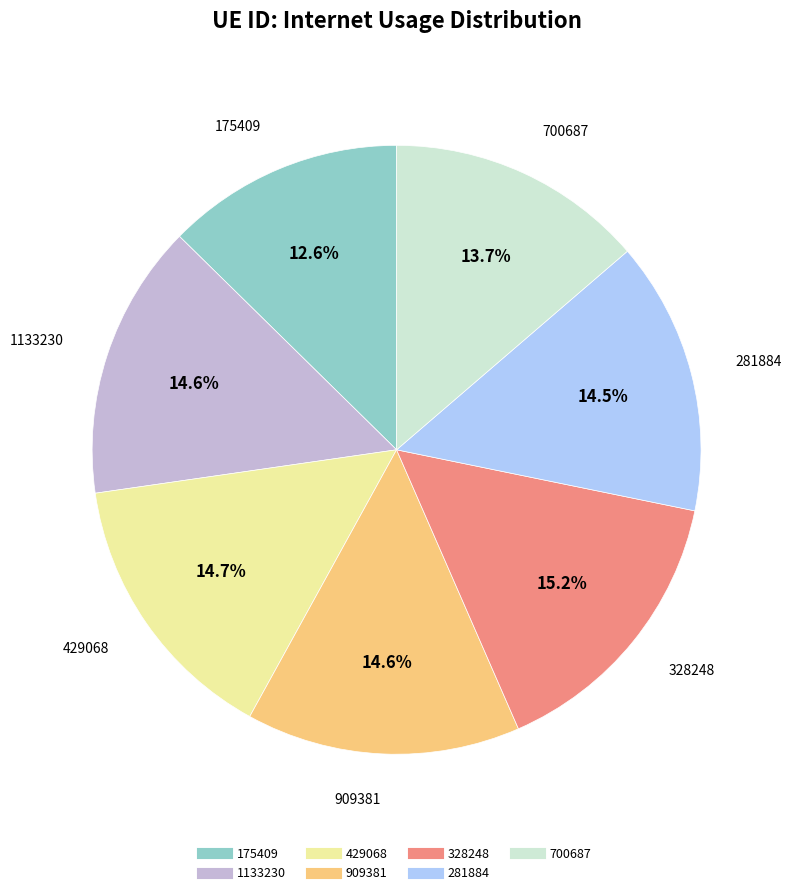

Count the number of slices in the pie.

7